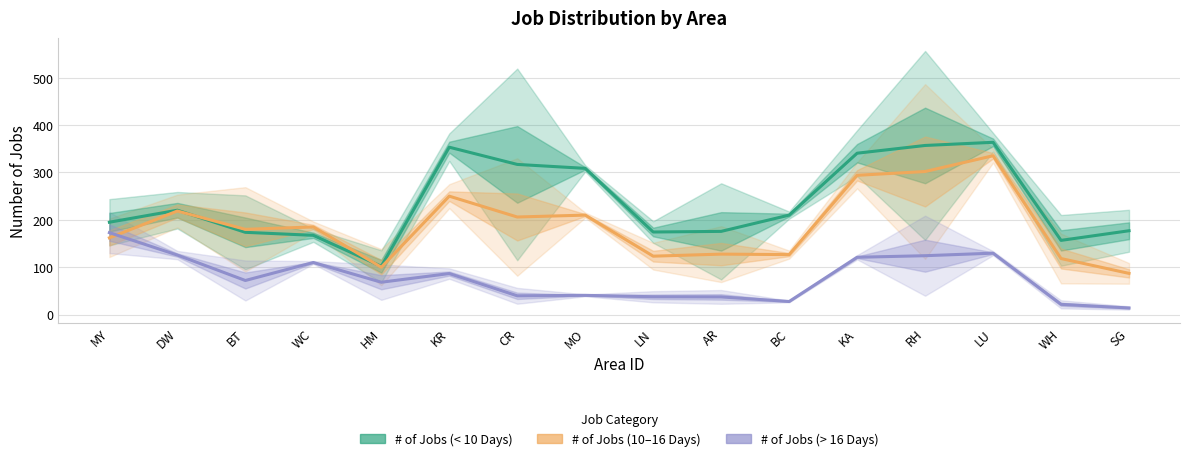

What is the smallest value displayed?

14.0